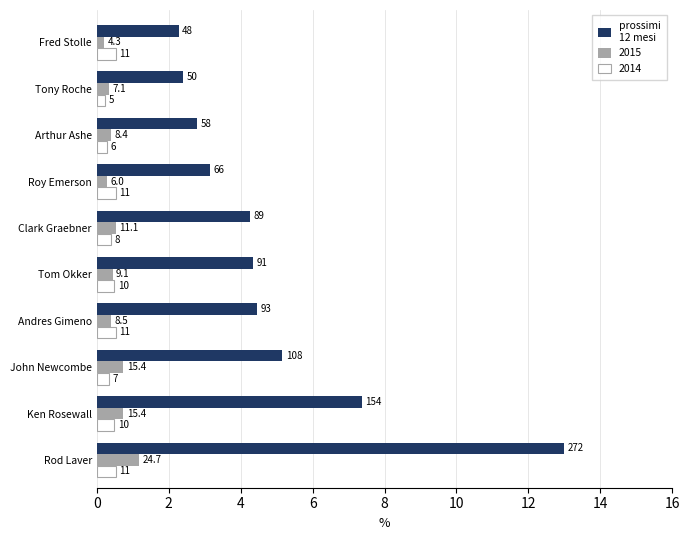

What is the greatest value displayed?

13.0